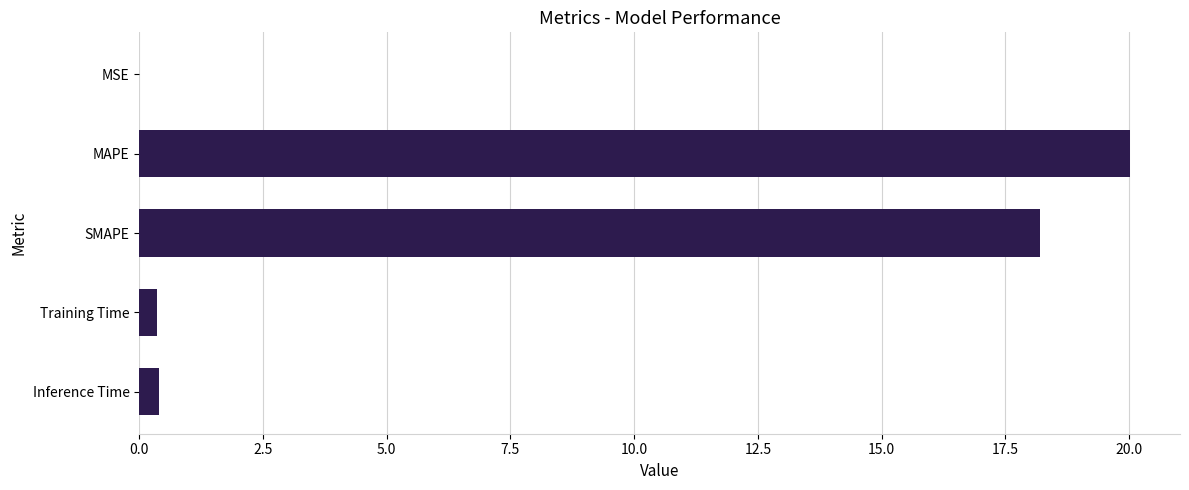

Which has a higher value, SMAPE or Training Time?

SMAPE